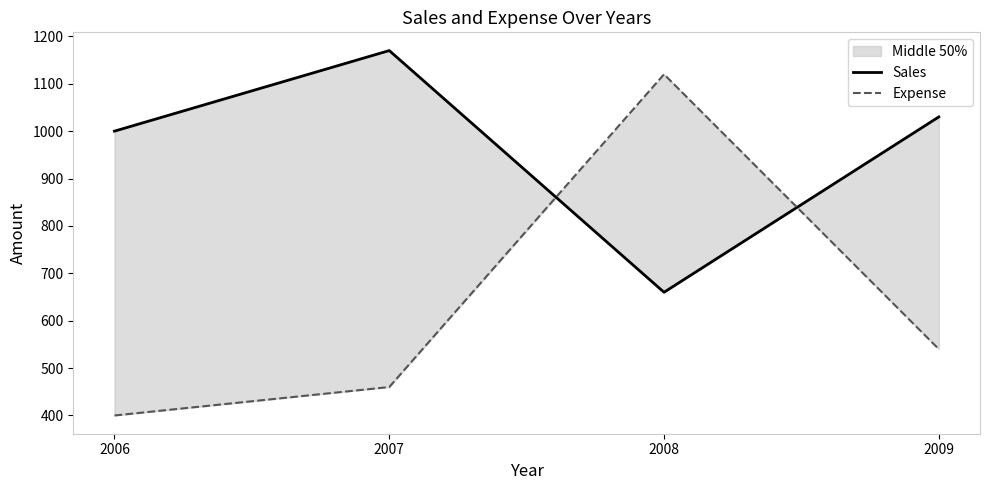

Which series changed the most between 2008 and 2009?

Expense